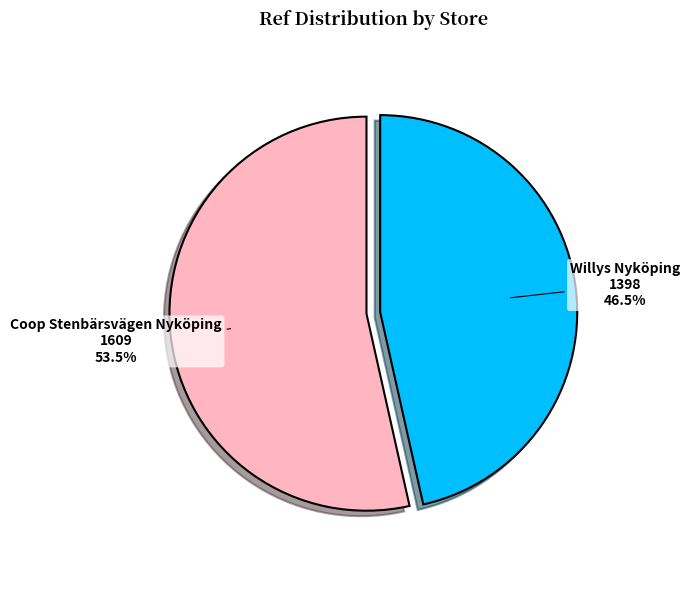

Which category has the biggest portion of the pie?

Coop Stenbärsvägen Nyköping